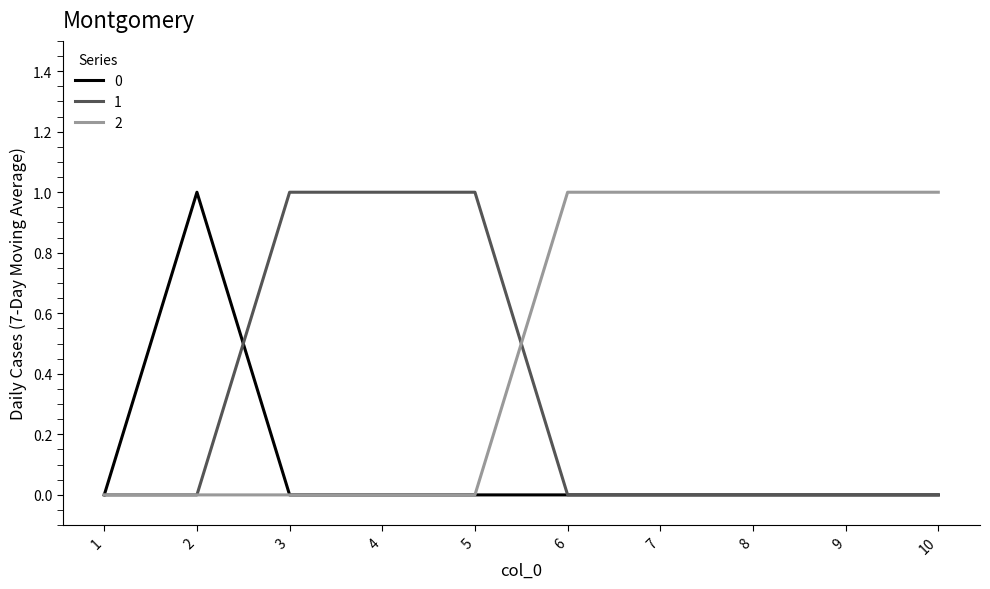

How many lines are shown in the chart?

3